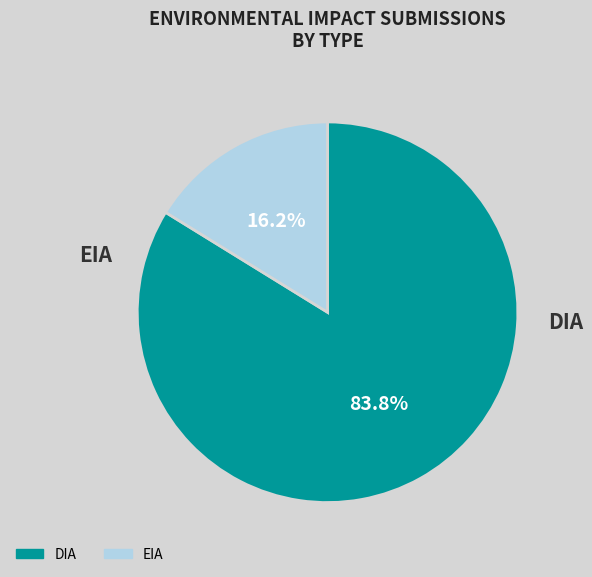

Which category has the biggest portion of the pie?

DIA